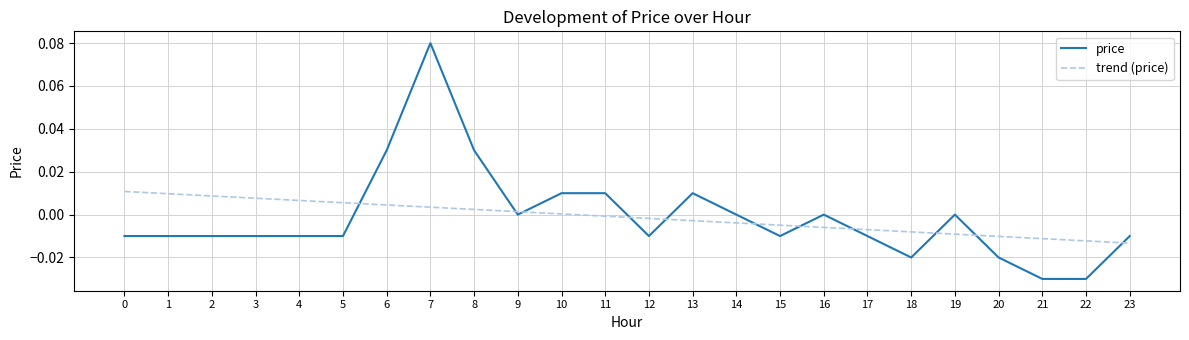

Rank the series by their maximum value, from lowest to highest.

trend (price), price